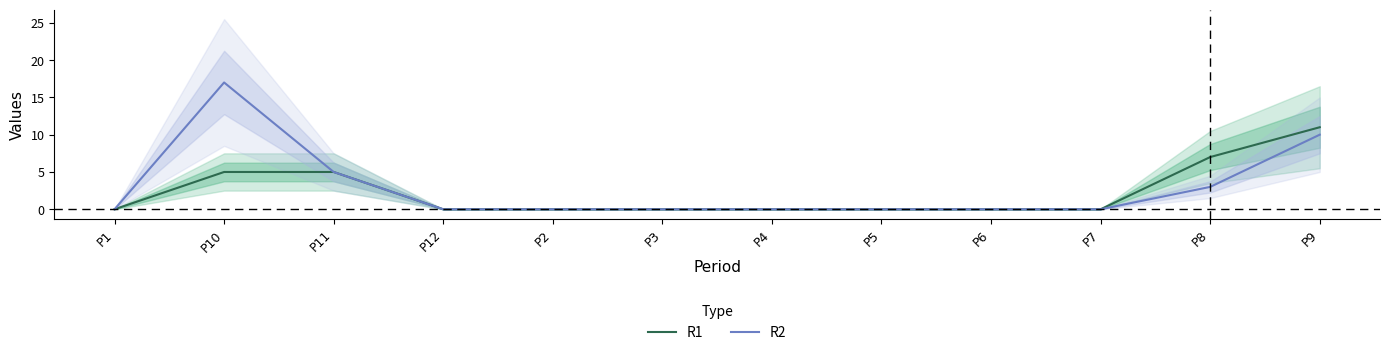

What position from the right is P1?

12